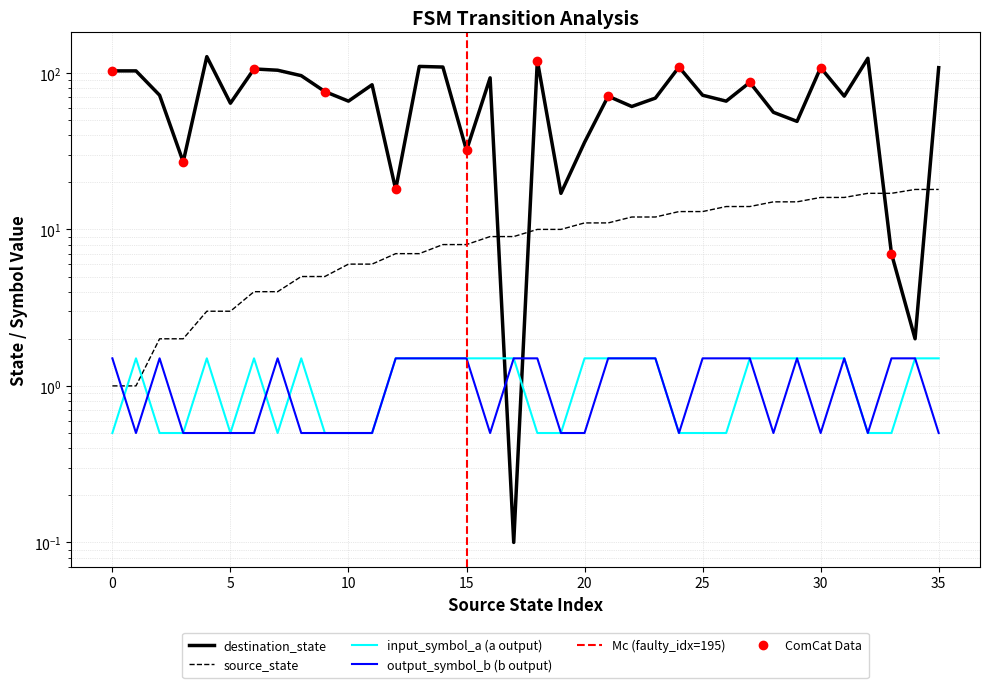

The value of destination_state at 15 is 10.4. True or false?

False